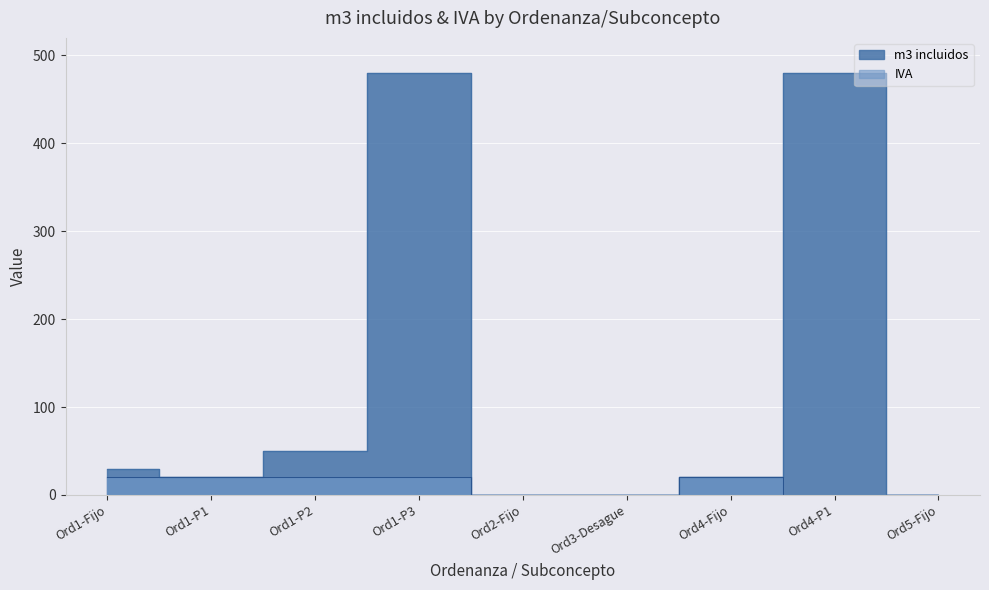

How many positive values does the IVA series have?

5